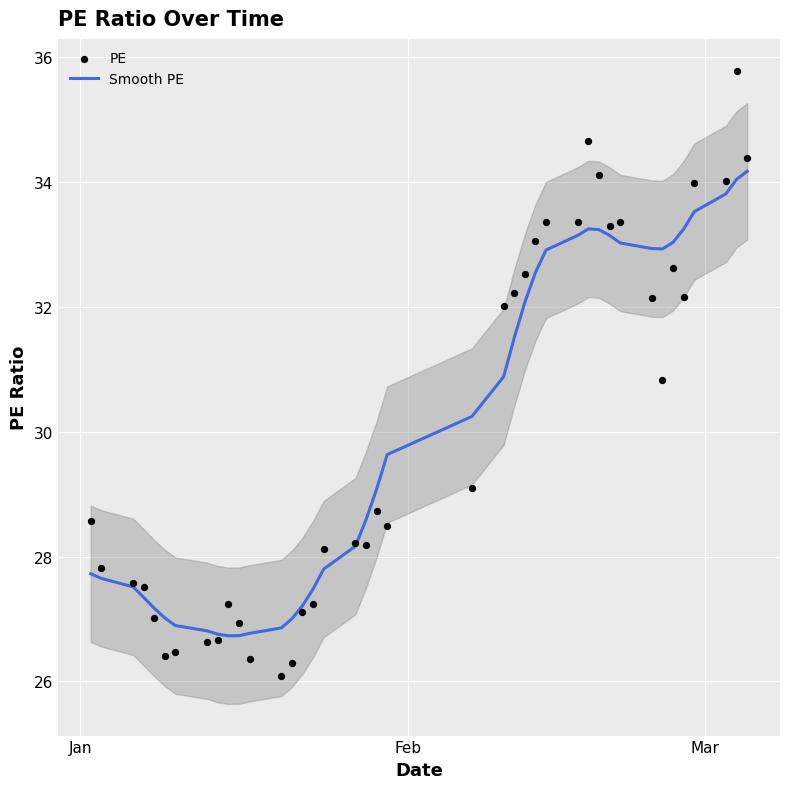

Which series has the largest total across all categories?

Smooth PE